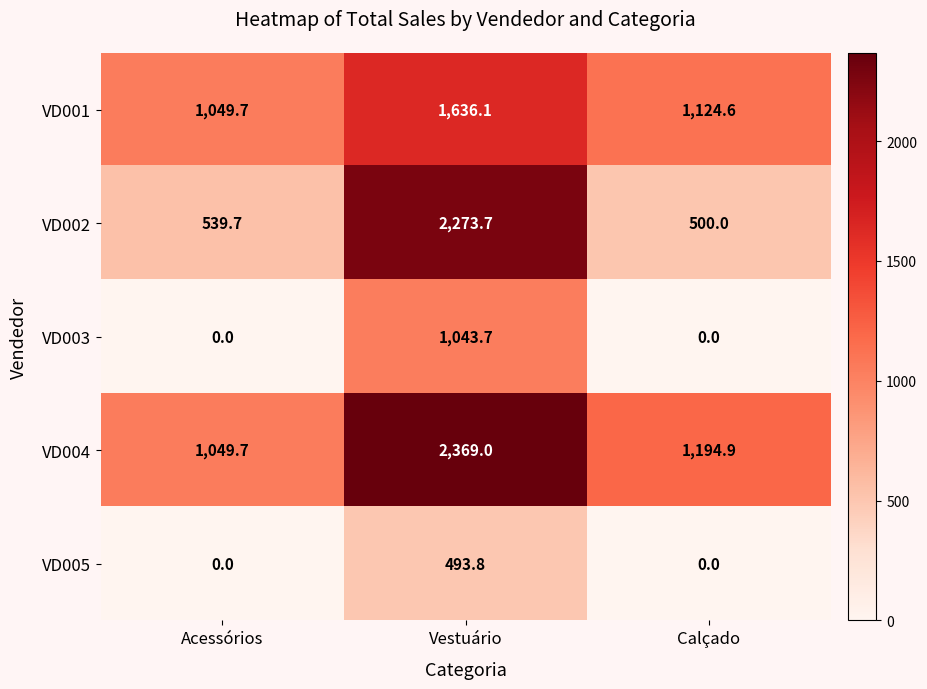

Reading left to right, list all the values displayed in this chart.

VD001: 1049.7	1636.1	1124.6
VD002: 539.7	2273.7	500.0
VD003: 0.0	1043.7	0.0
VD004: 1049.7	2369.0	1194.9
VD005: 0.0	493.8	0.0